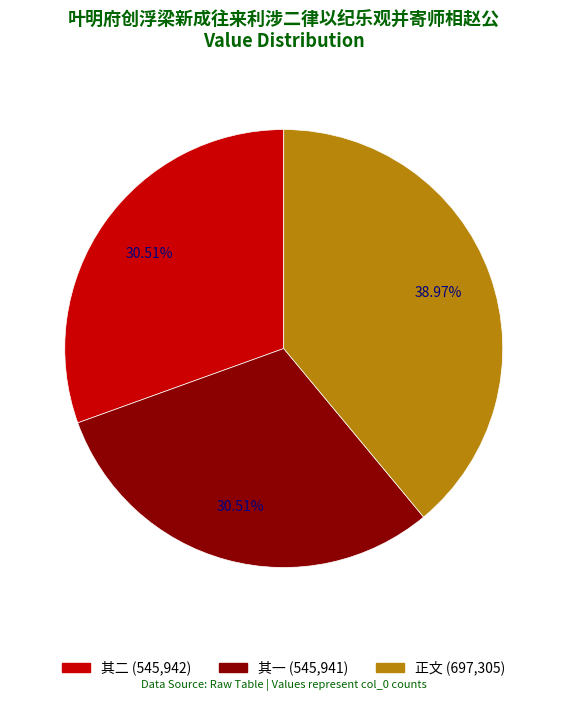

To the nearest percent, what is the average slice percentage?

33%